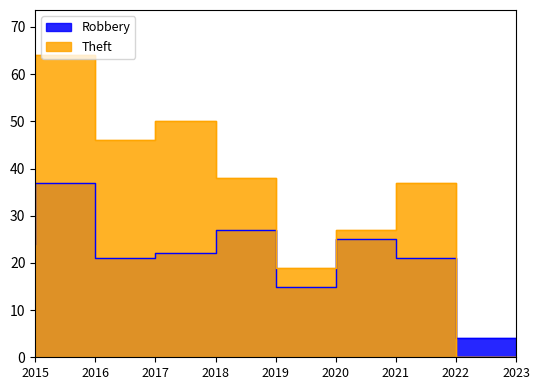

Count the number of data series in this chart.

2